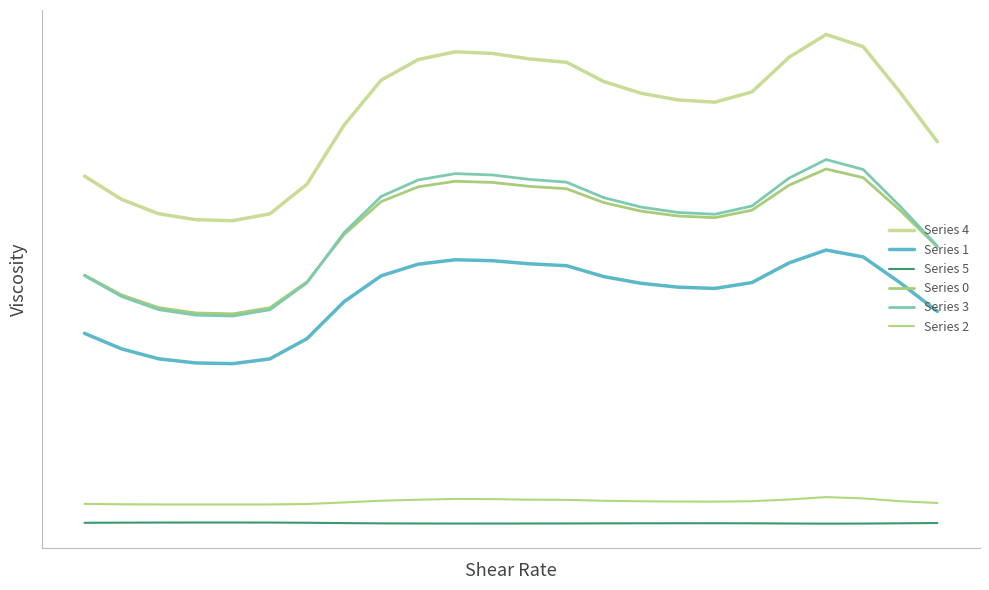

Rank the series by their maximum value, from highest to lowest.

Series 4, Series 3, Series 0, Series 1, Series 2, Series 5